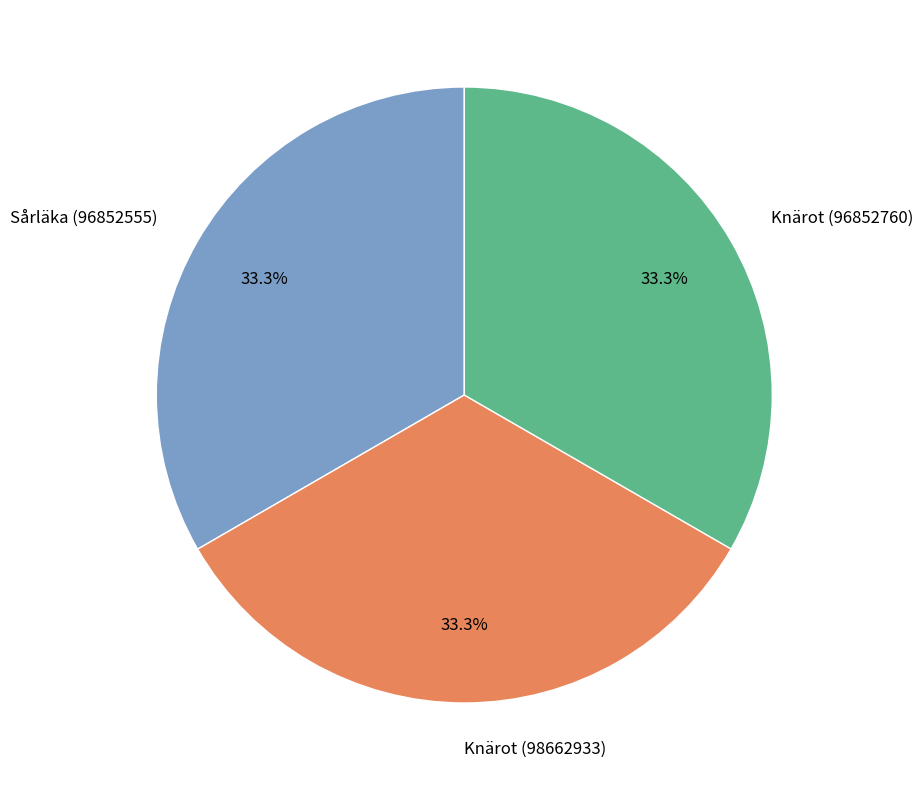

Does any single category account for the majority?

No